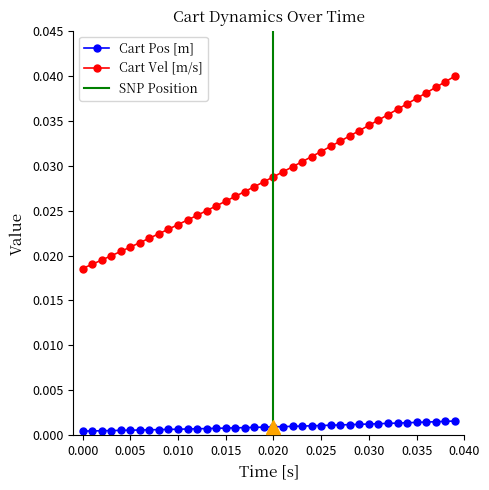

True or false: Cart Pos [m] and Cart Vel [m/s] intersect in this chart.

False